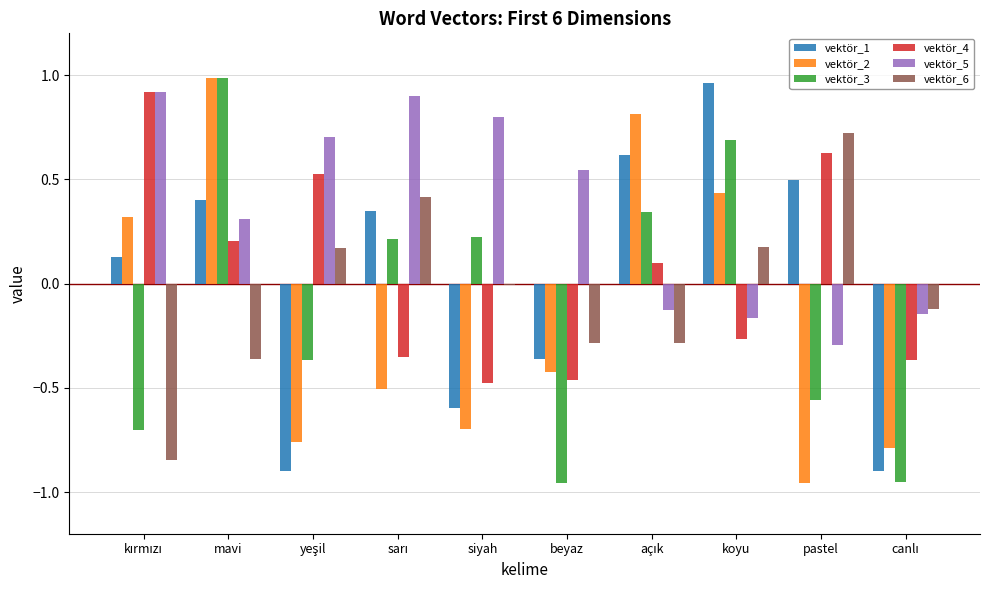

At koyu, list the series in order from largest to smallest.

vektör_1, vektör_3, vektör_2, vektör_6, vektör_5, vektör_4